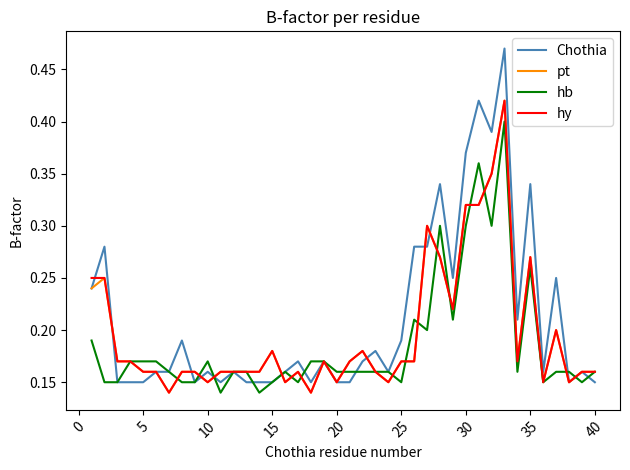

What are all the series names shown in the legend?

Chothia, pt, hb, hy